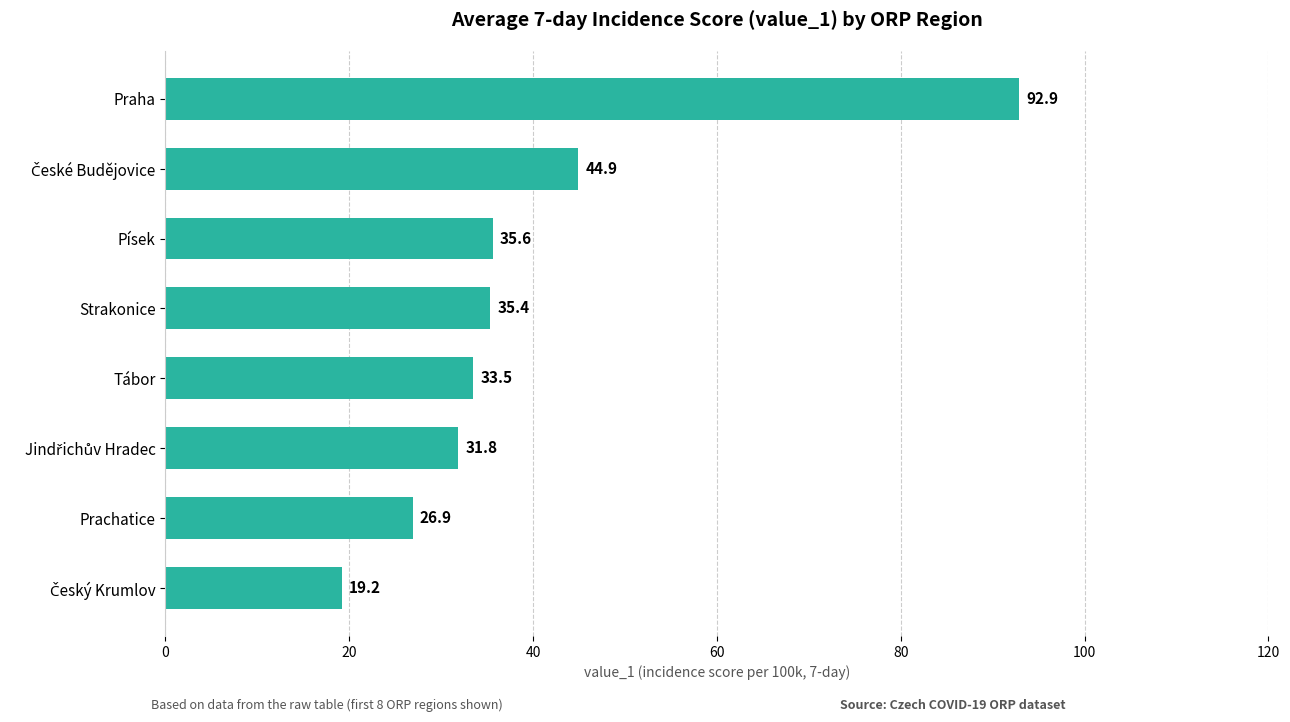

Are the bars horizontal?

Yes